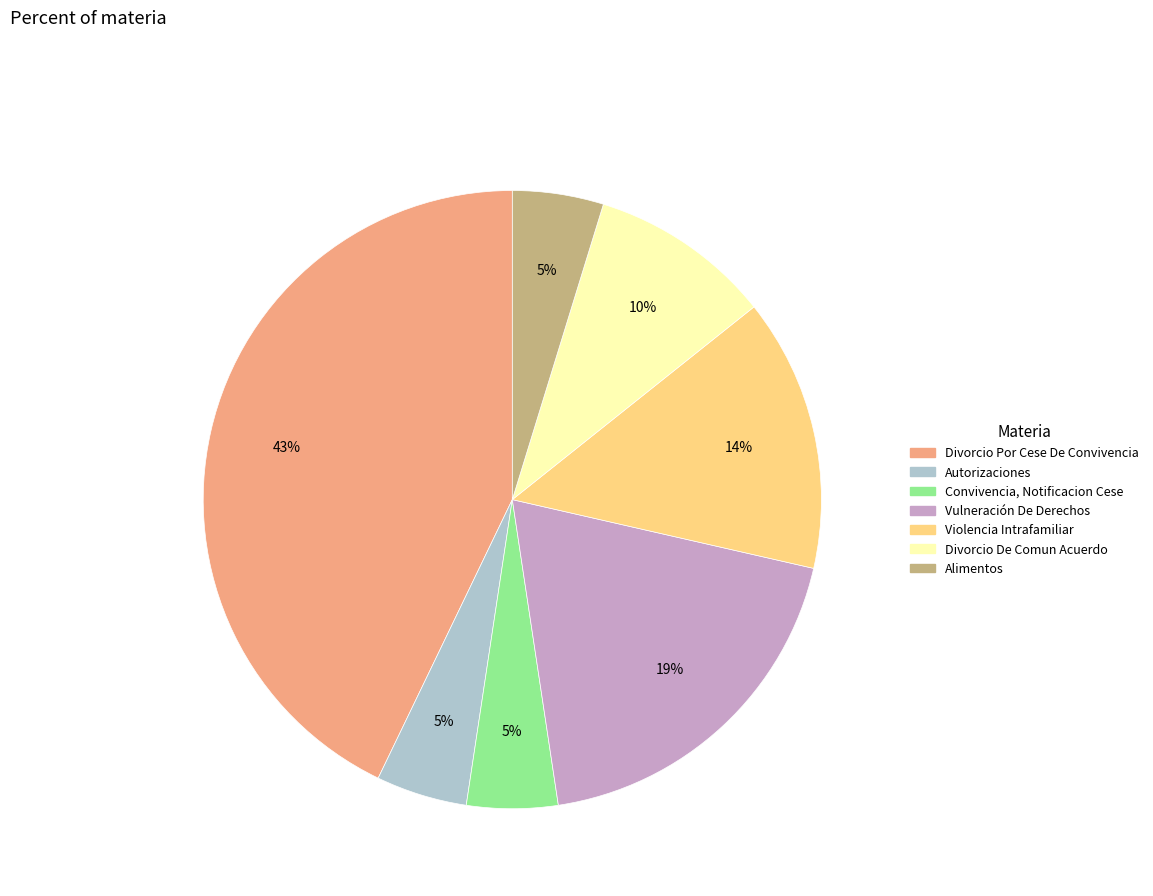

True or false: Divorcio Por Cese De Convivencia accounts for 37% of the total.

False